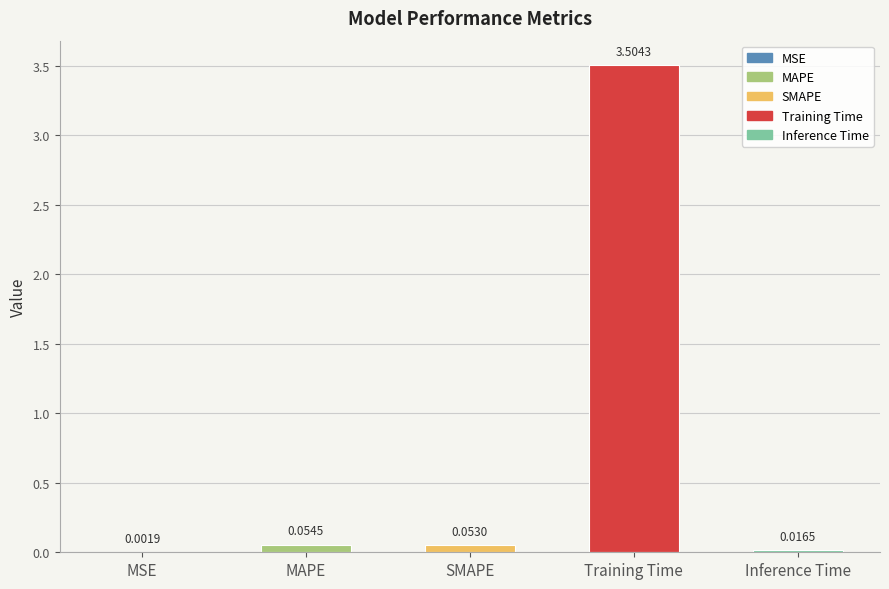

At which label is the value closest to 1?

MAPE